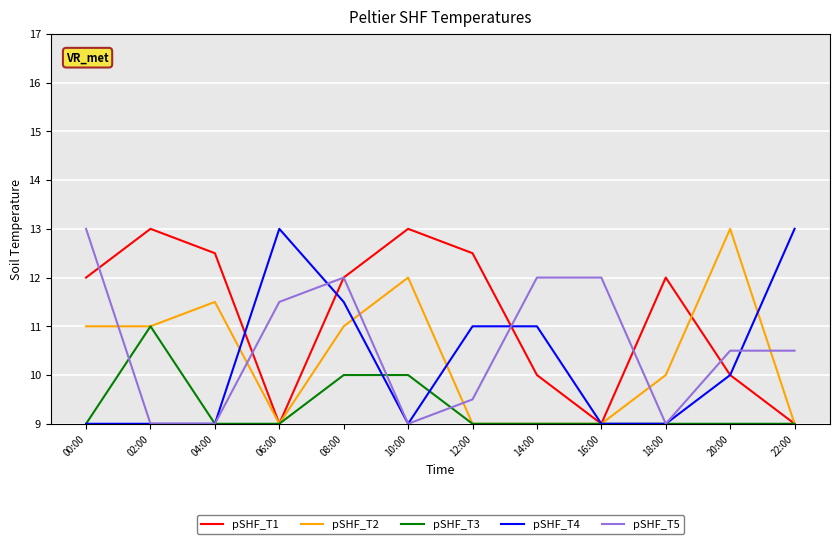

What is the total value across all series at 12:00?

51.0